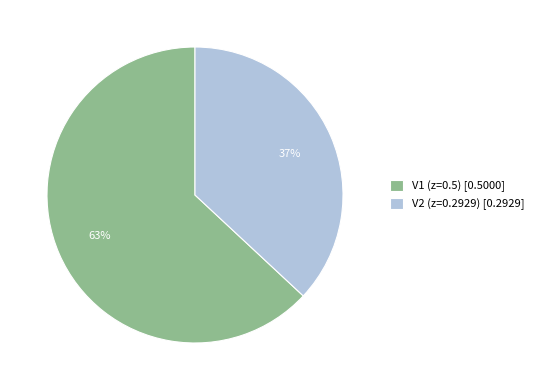

True or false: V1 (z=0.5) [0.5000] accounts for 63% of the total.

True